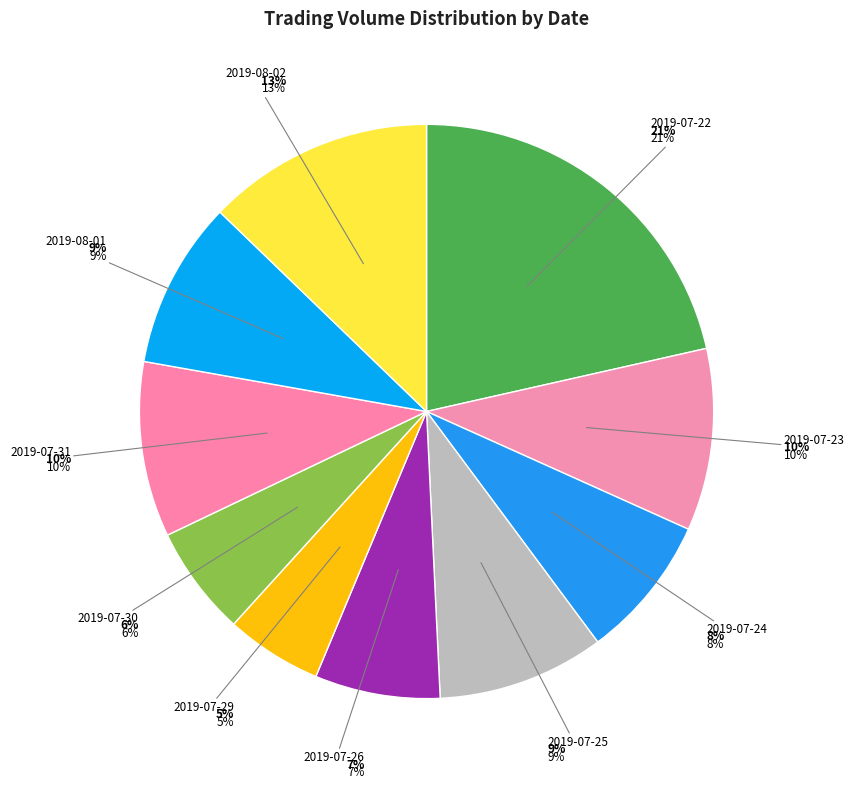

How many segments does this pie chart have?

10